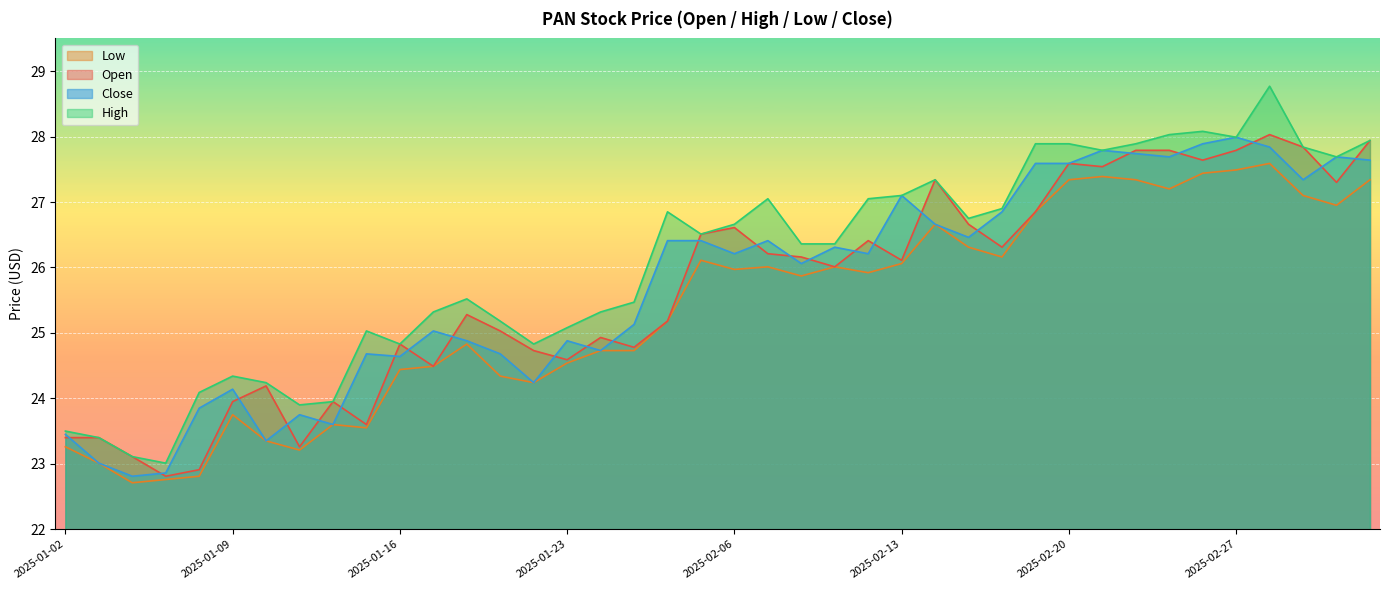

In open, how many points are higher than both neighbors (excluding endpoints)?

10